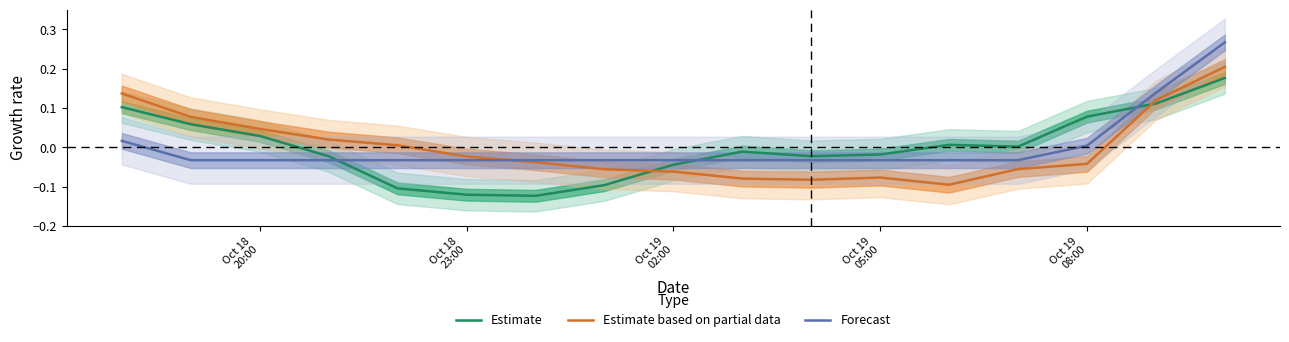

How many times do Estimate based on partial data and Forecast cross each other?

1